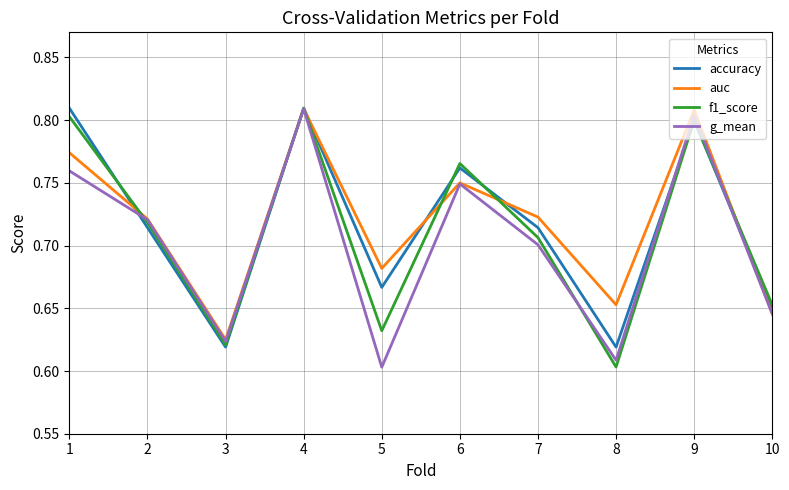

What is the sum of all g_mean values?

7.0